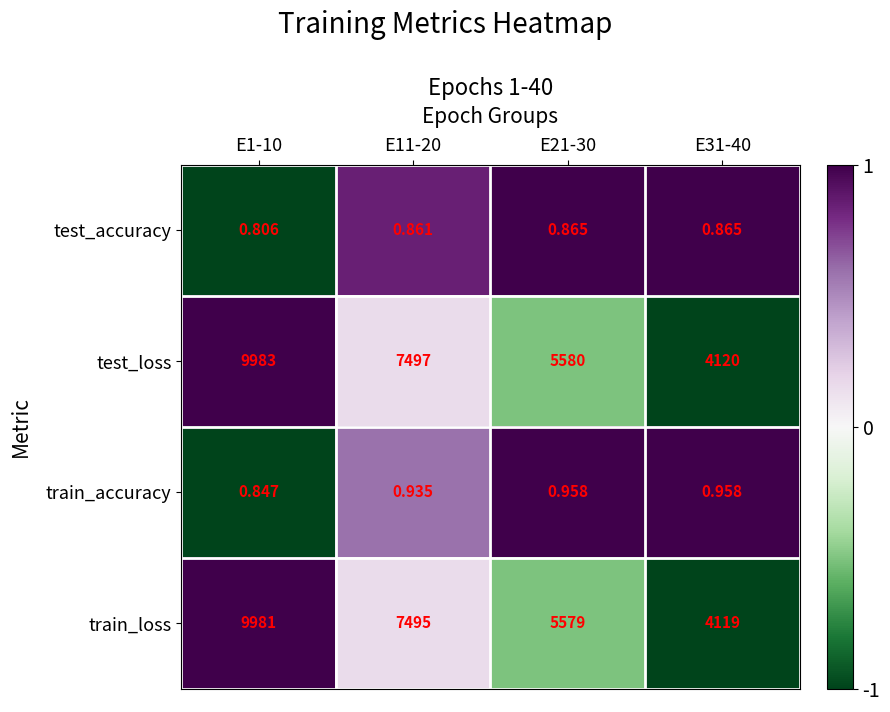

Rank the series at E31-40 from lowest to highest value.

test_accuracy, train_accuracy, train_loss, test_loss